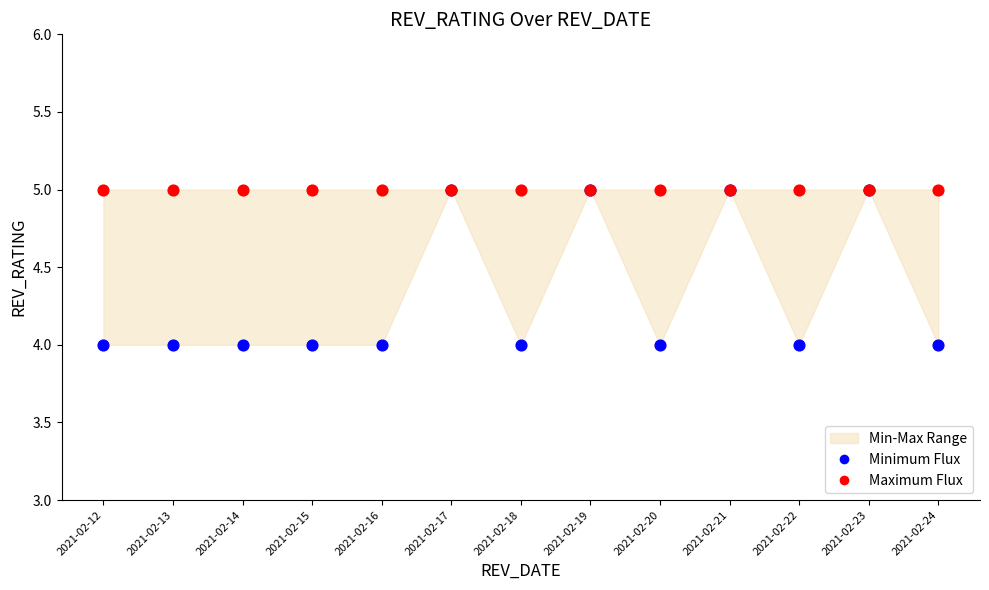

Which series has the largest Y range (max minus min)?

Minimum Flux